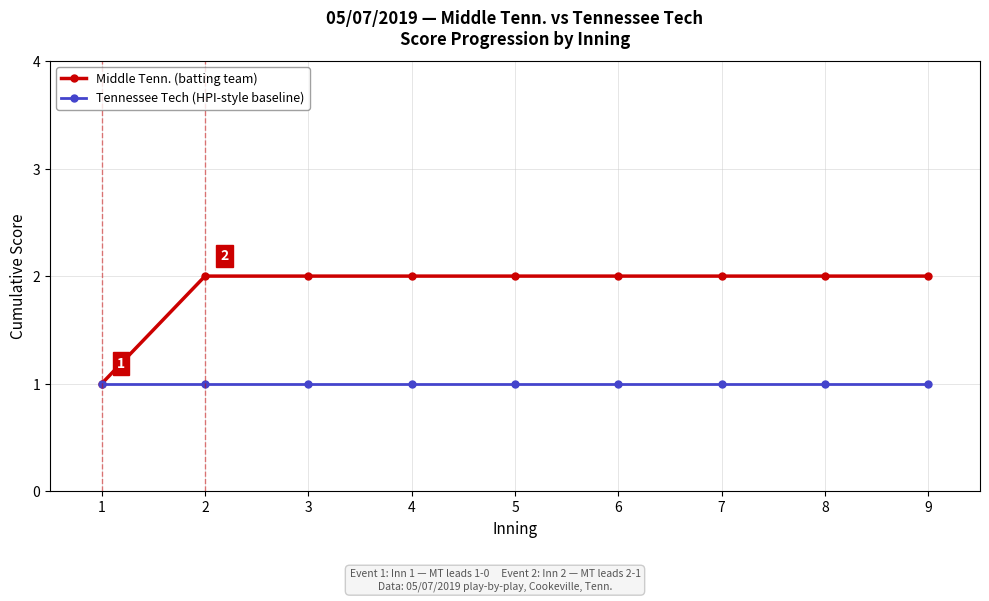

What is the difference between the highest and lowest values at 7?

1